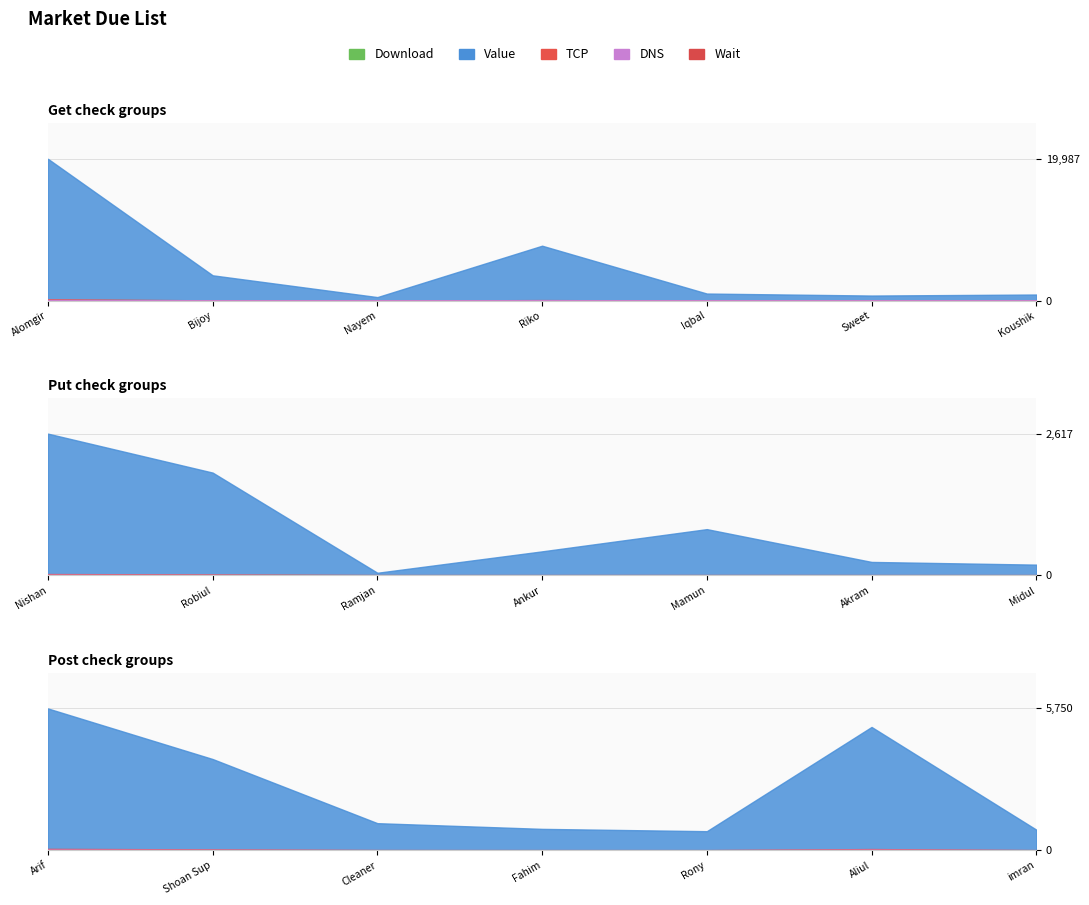

Reading left to right, extract all data points from this chart.

19987	3570	500	7741	1000	718	862	2617	1898	50	445	855	250	200	5750	3700	1100	869	775	5000	838